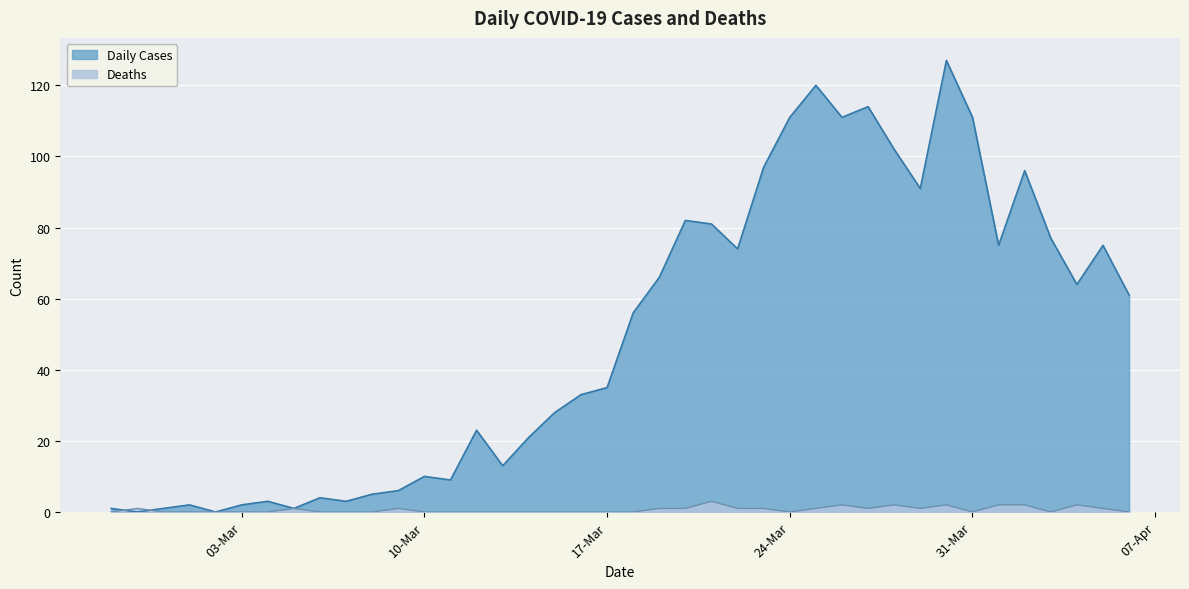

What is the total value across all series at 2020-03-26?

113